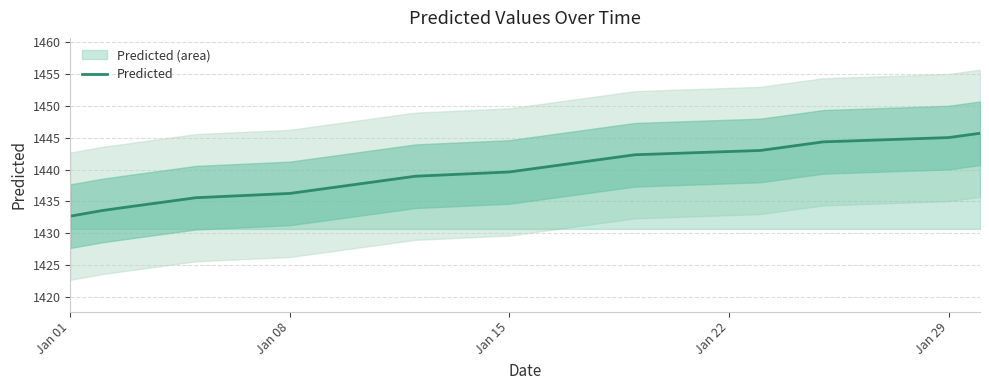

What is the label of the 2nd point from the left?

Jan 08